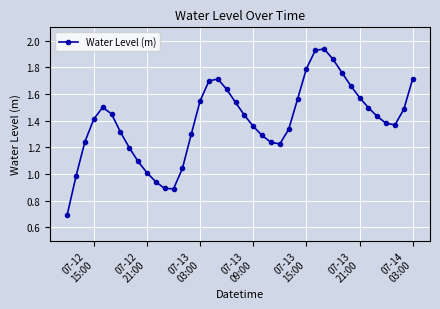

How many points are higher than both their immediate neighbors (excluding endpoints)?

3